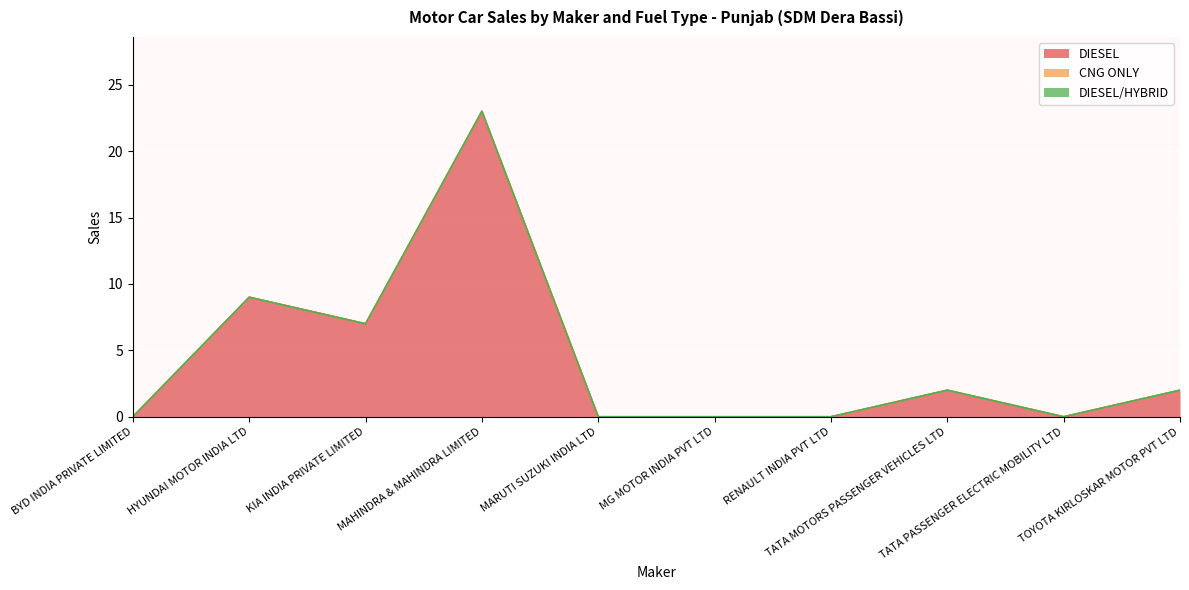

At which category is the sum across all series the highest?

MAHINDRA & MAHINDRA LIMITED